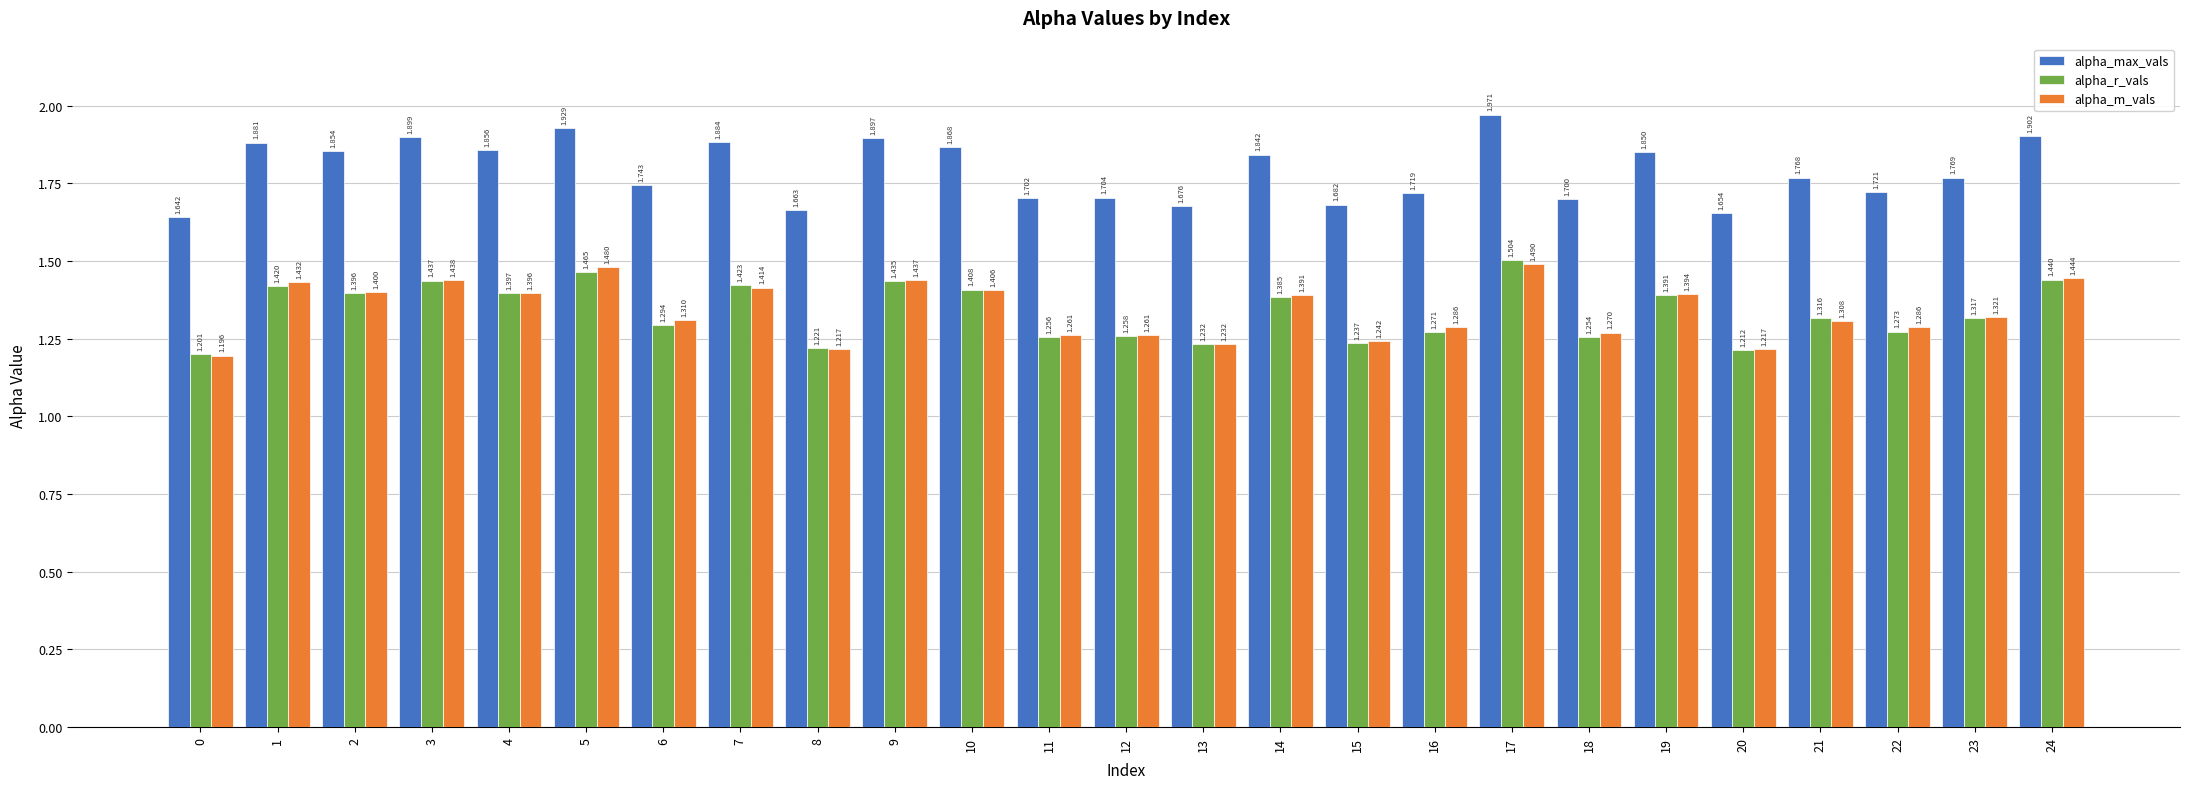

What is the difference between the alpha_max_vals values at 23 and 2?

0.1